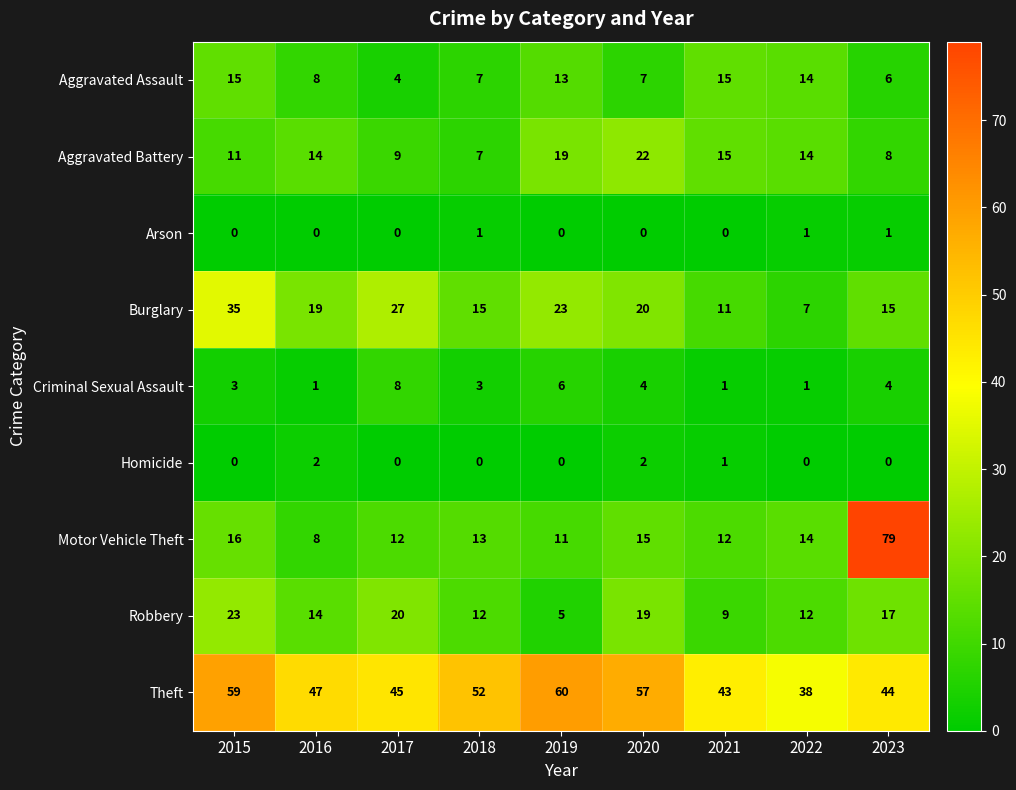

Which series has the largest range (max minus min)?

Motor Vehicle Theft